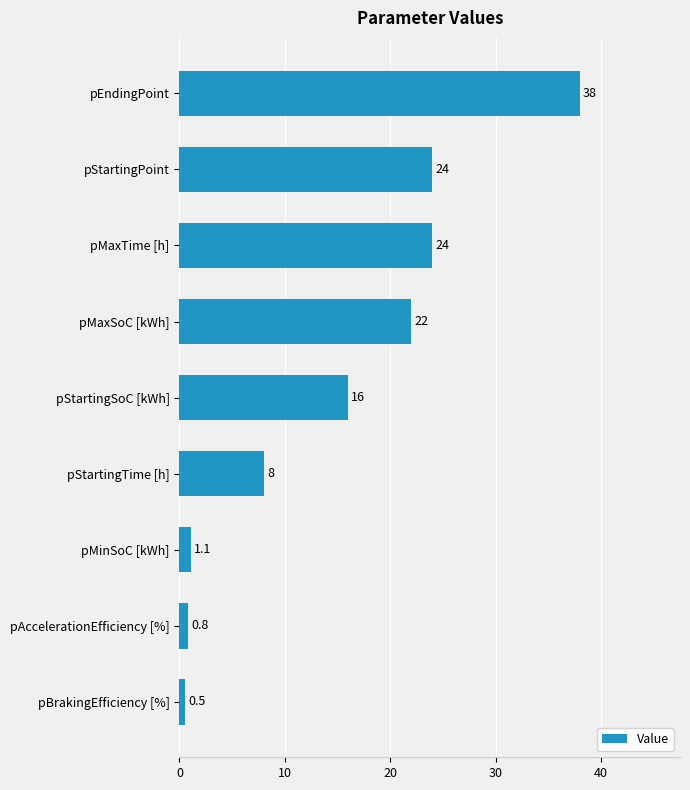

What is the difference between the second highest and second lowest values?

23.2